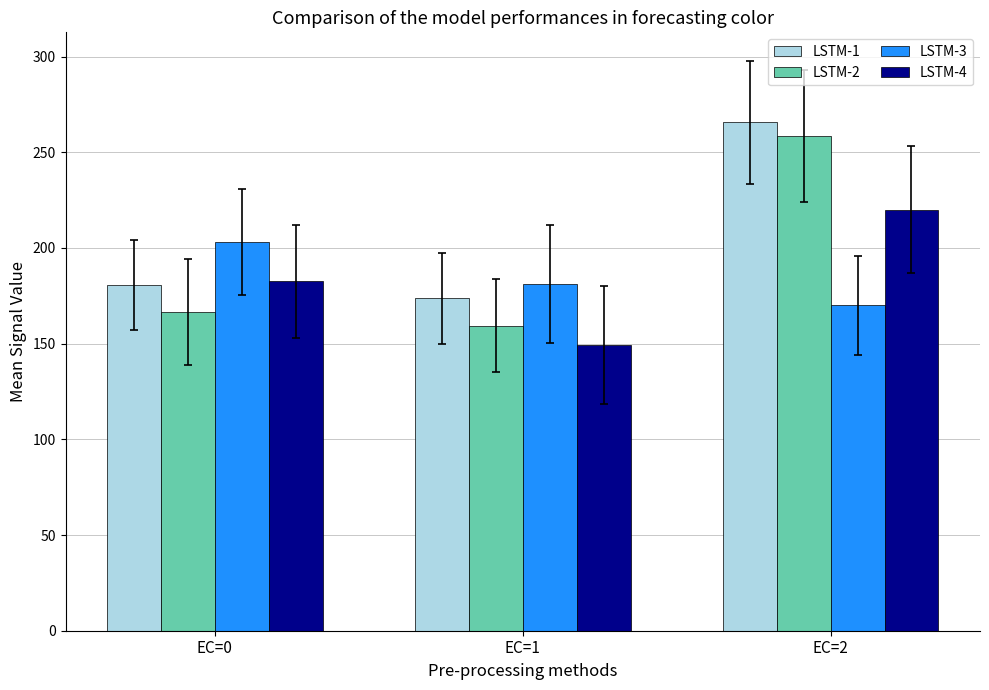

What is the difference between the second highest and minimum values in the LSTM-4 series?

33.3